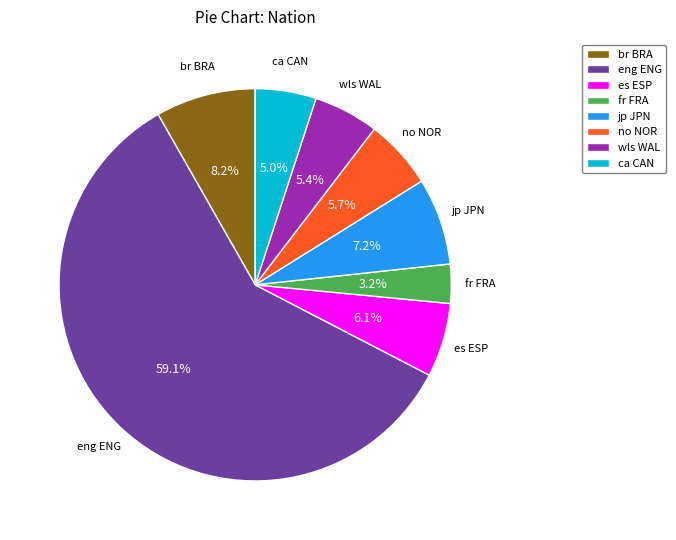

Which has a higher value, wls WAL or fr FRA?

wls WAL